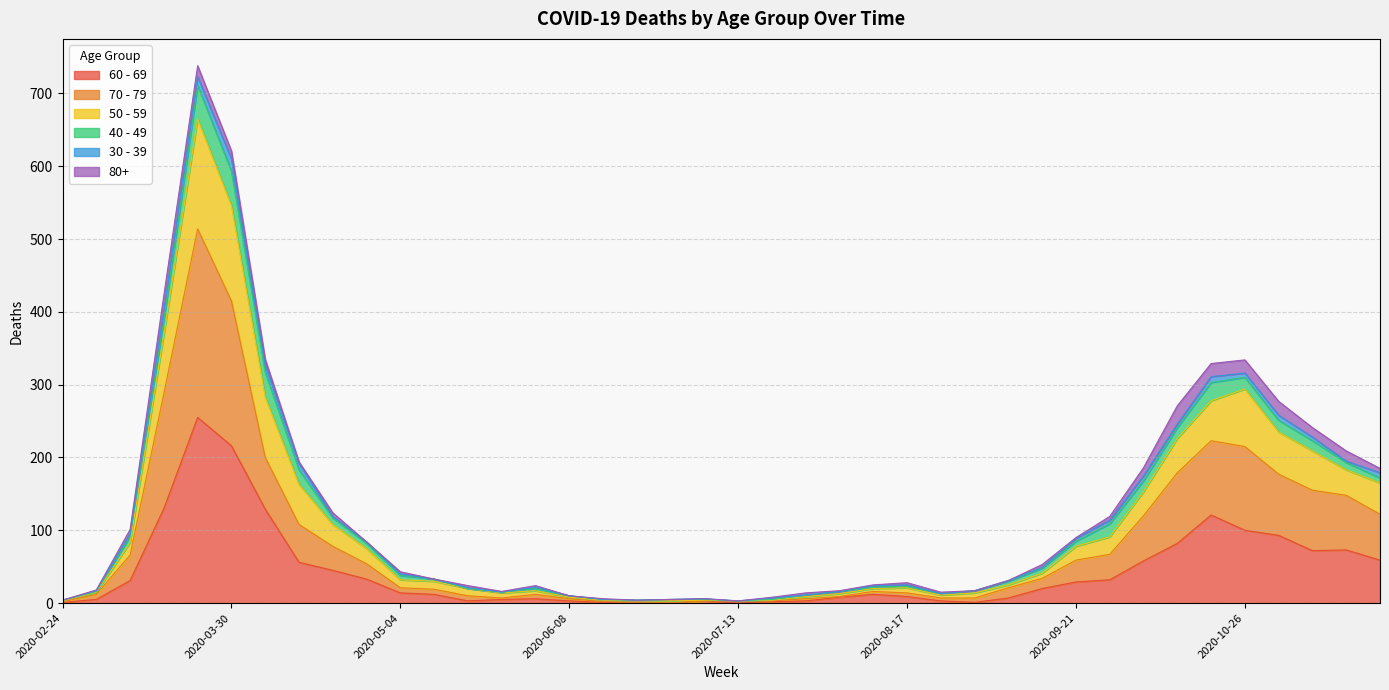

Which category has the lowest value in the 60 - 69 series?

2020-06-22